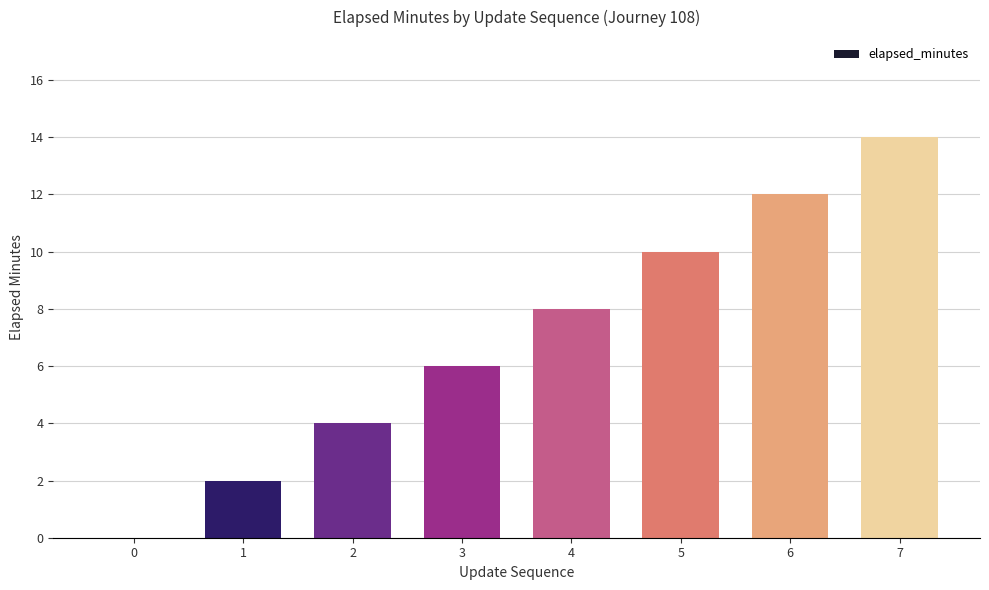

How many values are above zero?

7